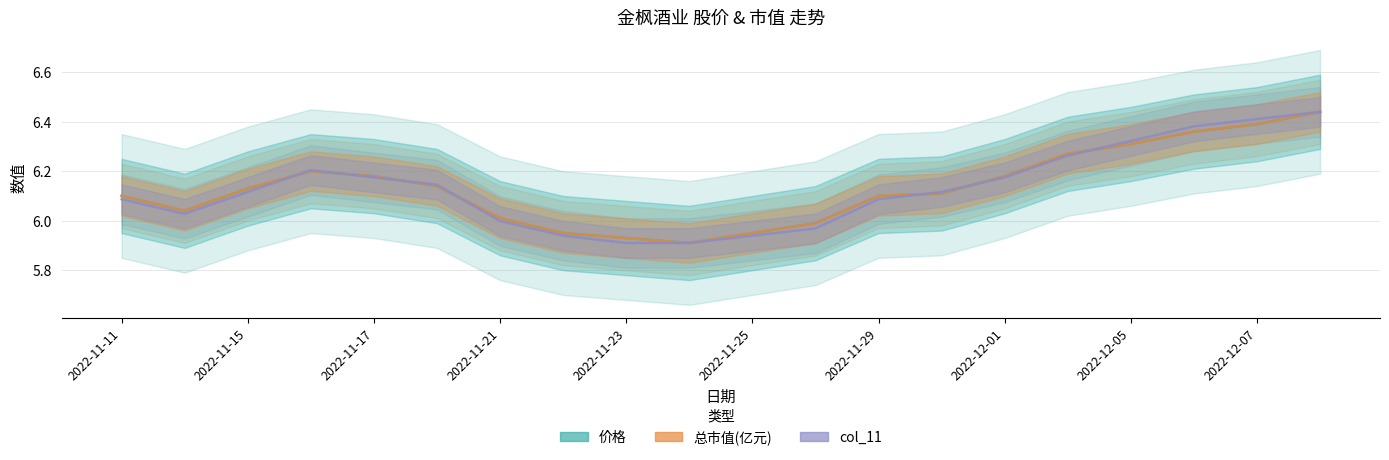

True or false: 总市值(亿元) has more than 0 interior local peaks.

True